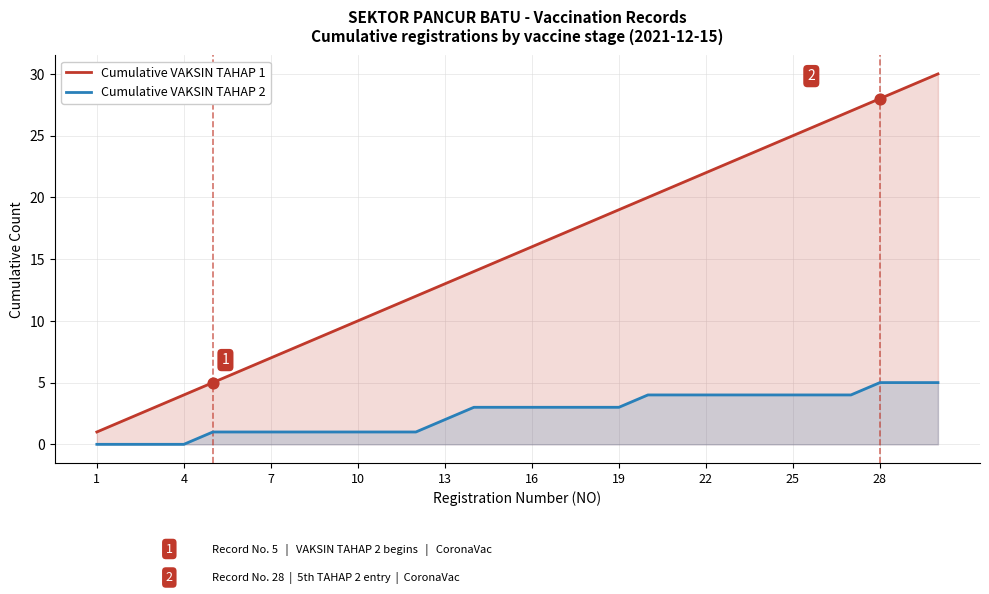

Which series has the largest total across all categories?

Cumulative VAKSIN TAHAP 1